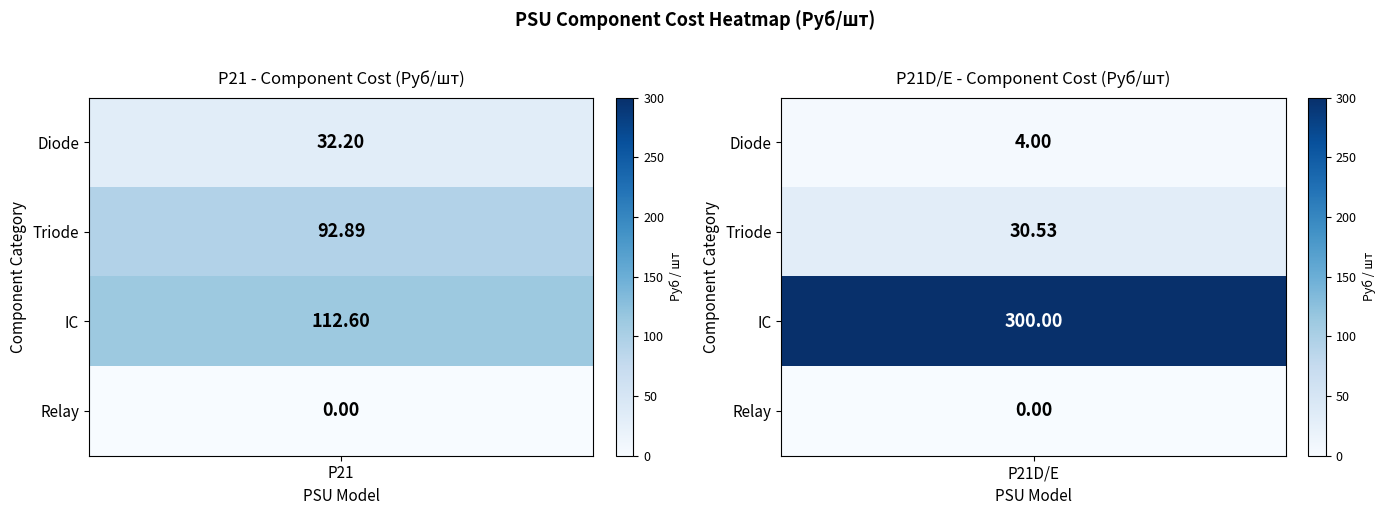

Which series has the largest total across all categories?

Electronics\\IC